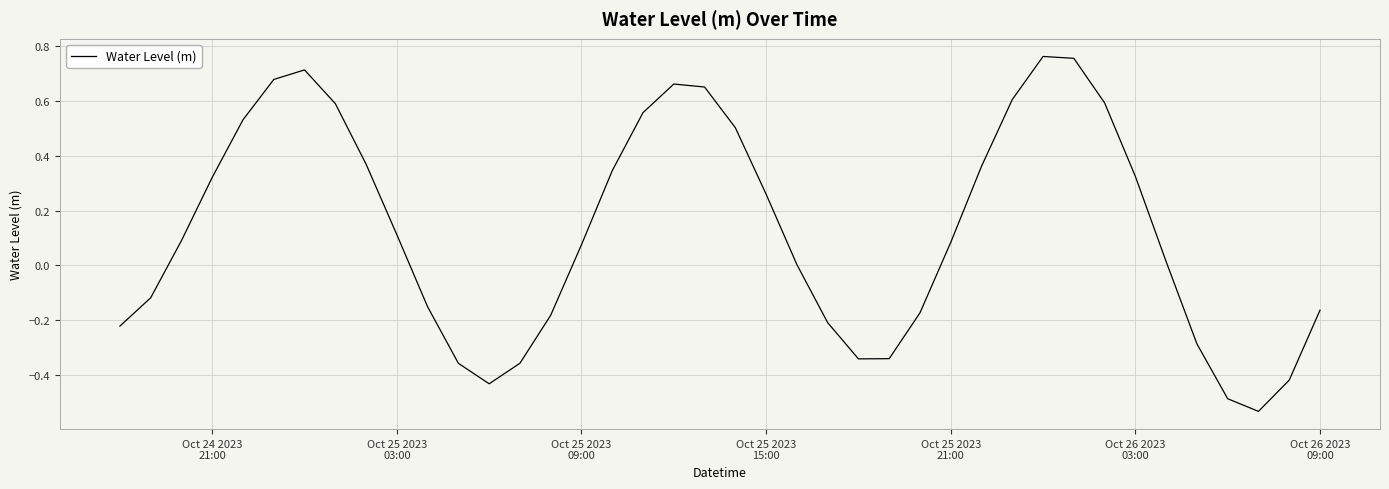

What is the difference between the maximum and minimum values?

1.3